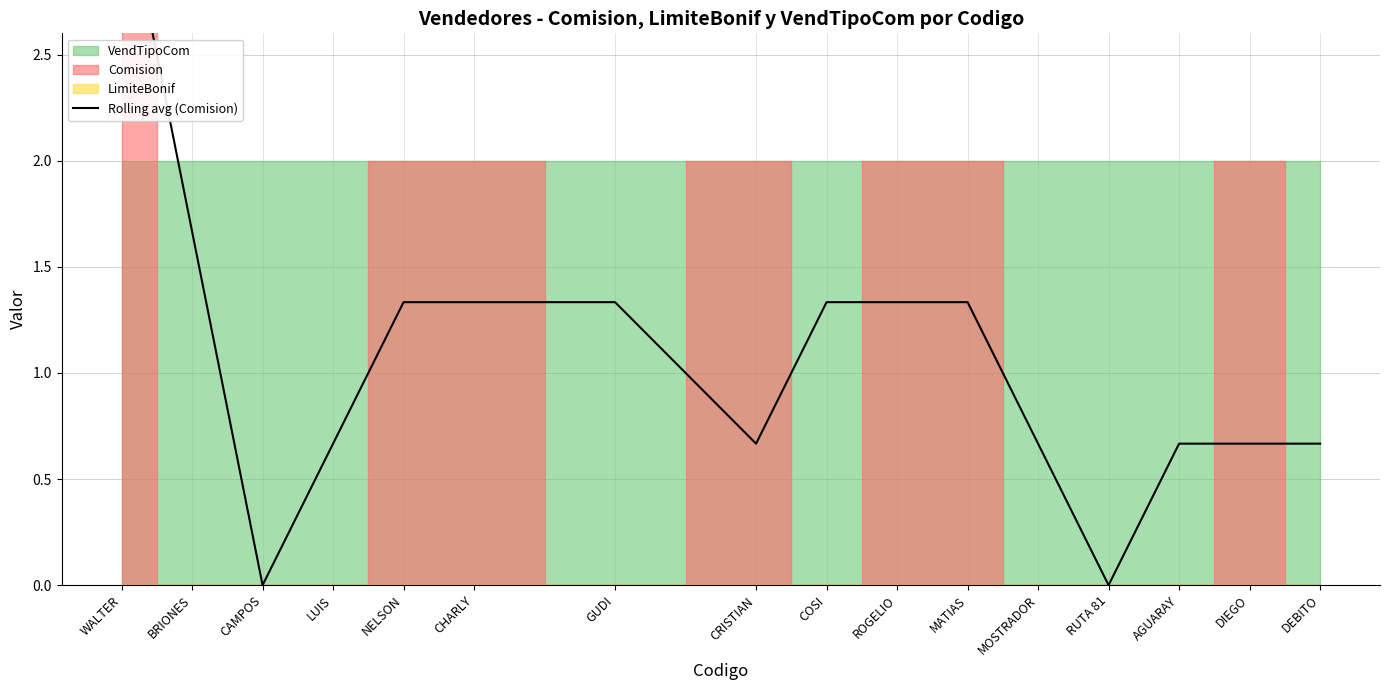

What is the sum of the values at MOSTRADOR and CRISTIAN?

1.3